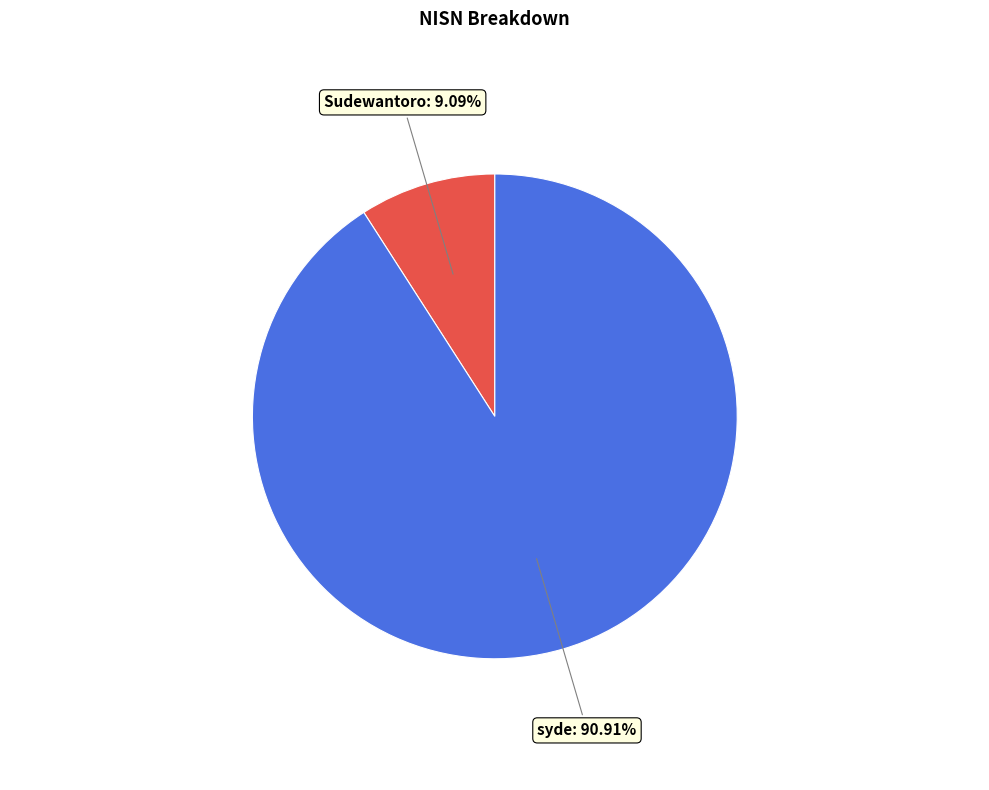

True or false: syde accounts for 91% of the total.

True